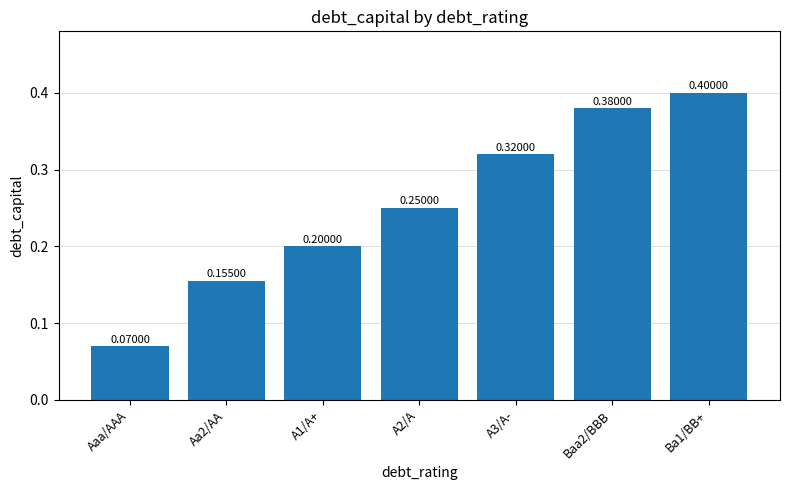

What position from the right is A1/A+?

5